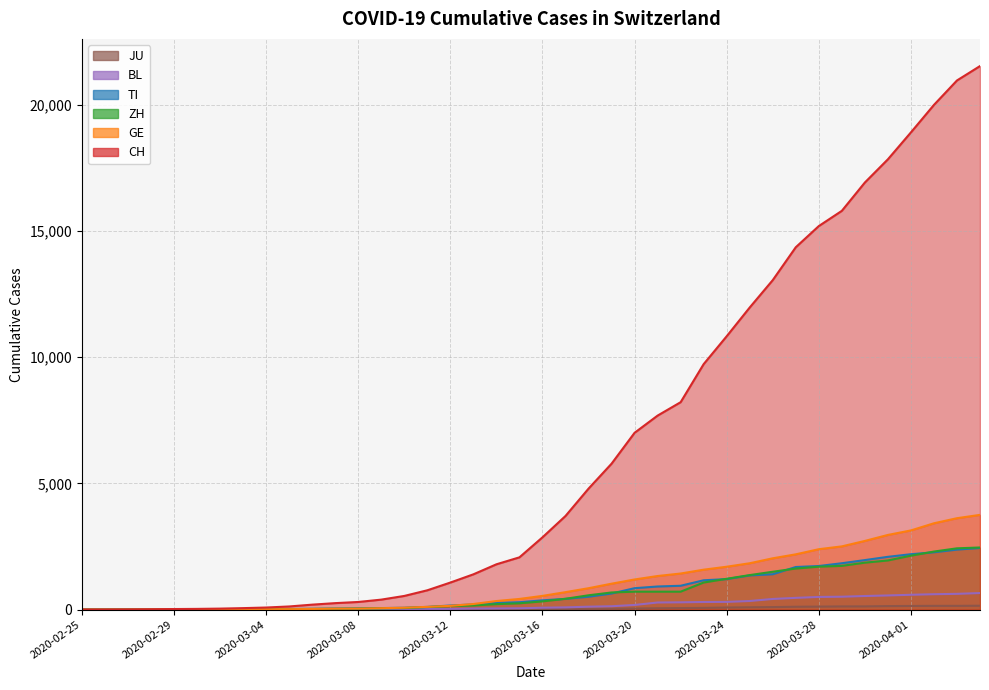

True or false: CH and TI intersect in this chart.

False